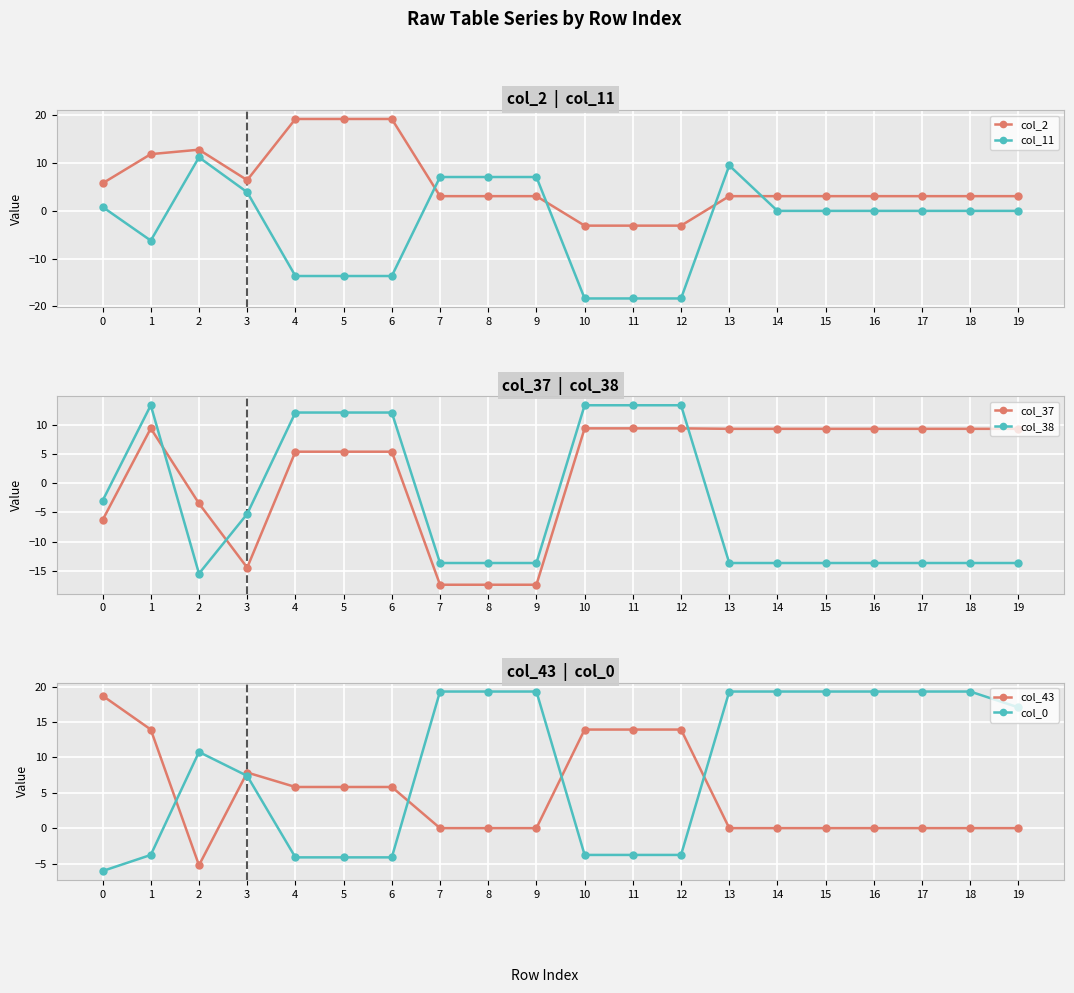

Between which two adjacent categories do col_2 and col_0 first intersect?

2 and 3